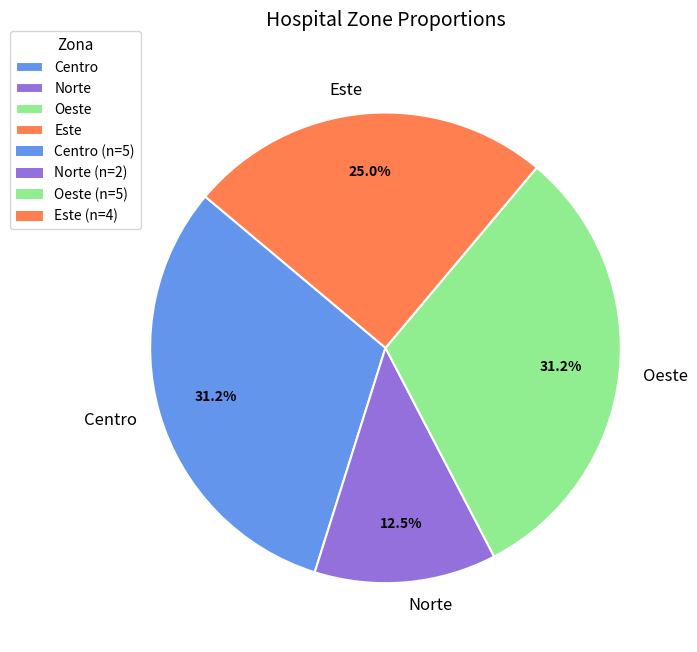

Is there a majority slice in this chart?

No